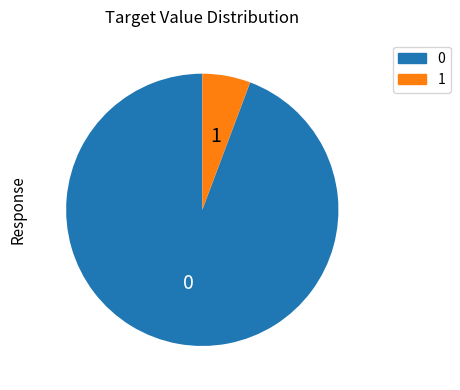

Rank the categories by value from lowest to highest.

1, 0